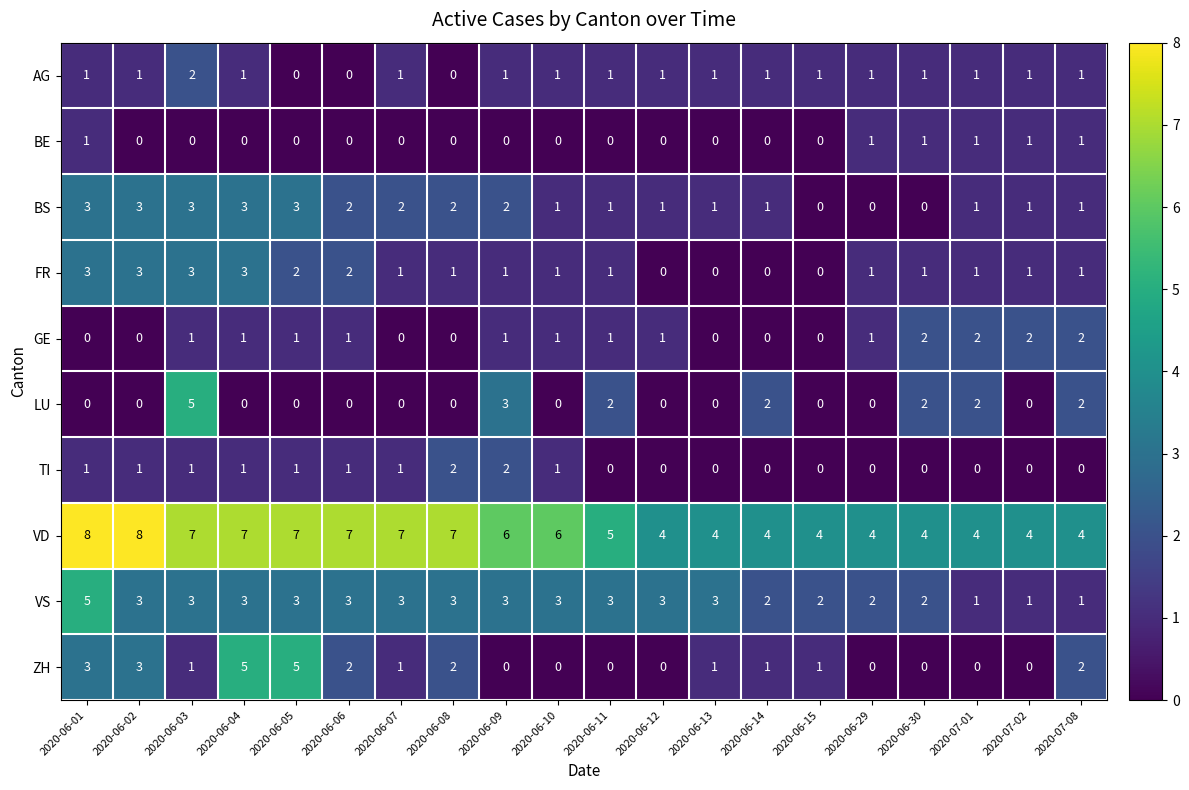

True or false: BS has a value of 0 at 2020-06-15.

True